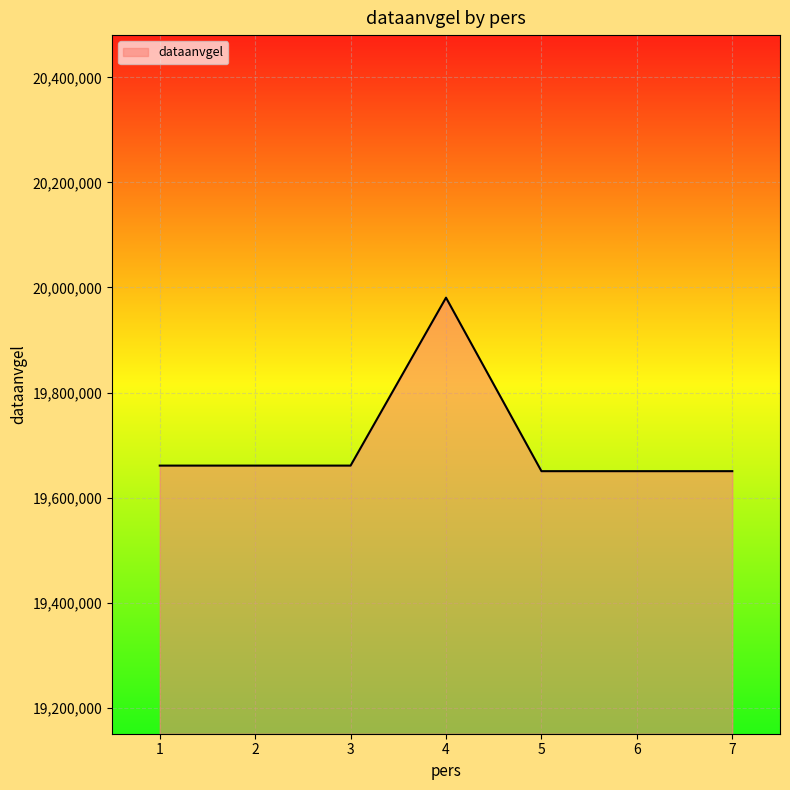

How many distinct data groups are displayed?

1